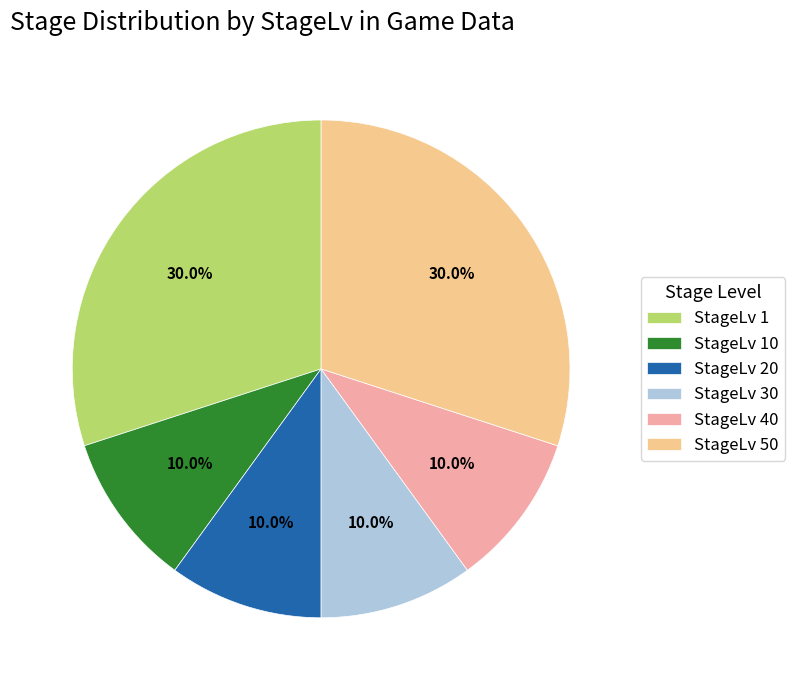

What percentage is the StageLv 40 slice, to the nearest percent?

10%